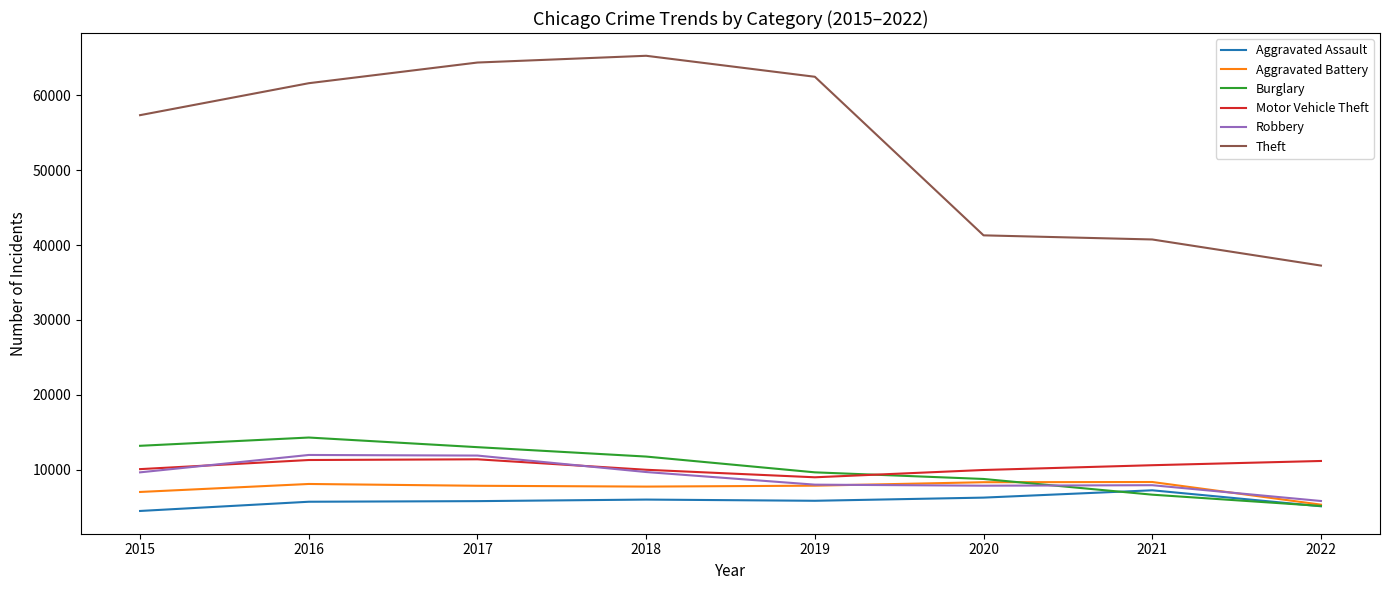

Is the value of Motor Vehicle Theft at 2020 greater than the value of Robbery at 2019?

Yes